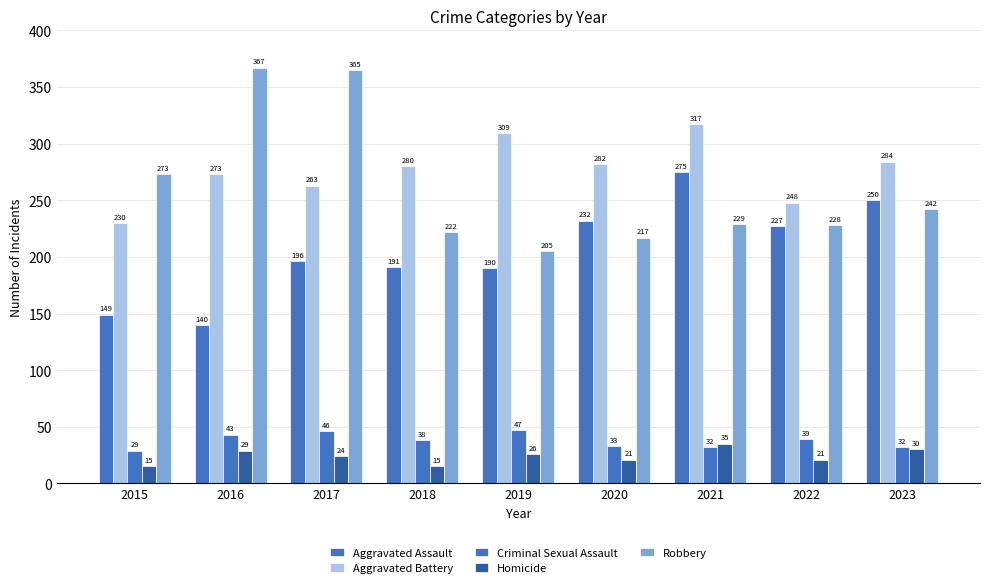

Which series has the largest range (max minus min)?

Robbery